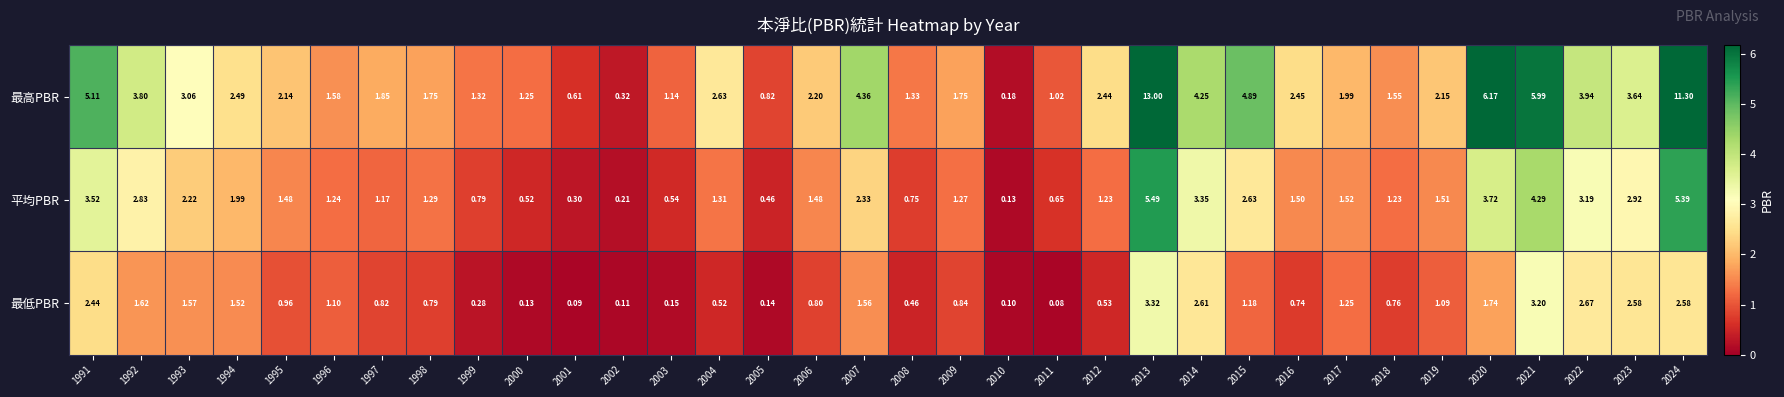

How many distinct data groups are displayed?

3